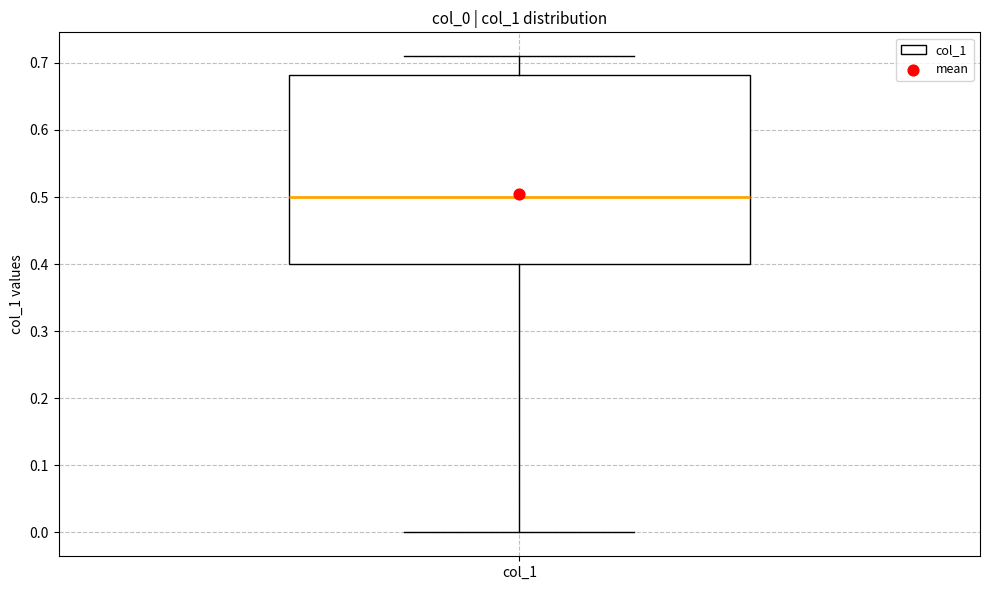

Read this box plot against the y-axis: the position of the median line, the range covered by the box, and the ends of both whiskers. The values are not printed on the chart, so give them approximately, as read against the axis.

median 0.50, box 0.40 to 0.68, whiskers 0.00 to 0.71